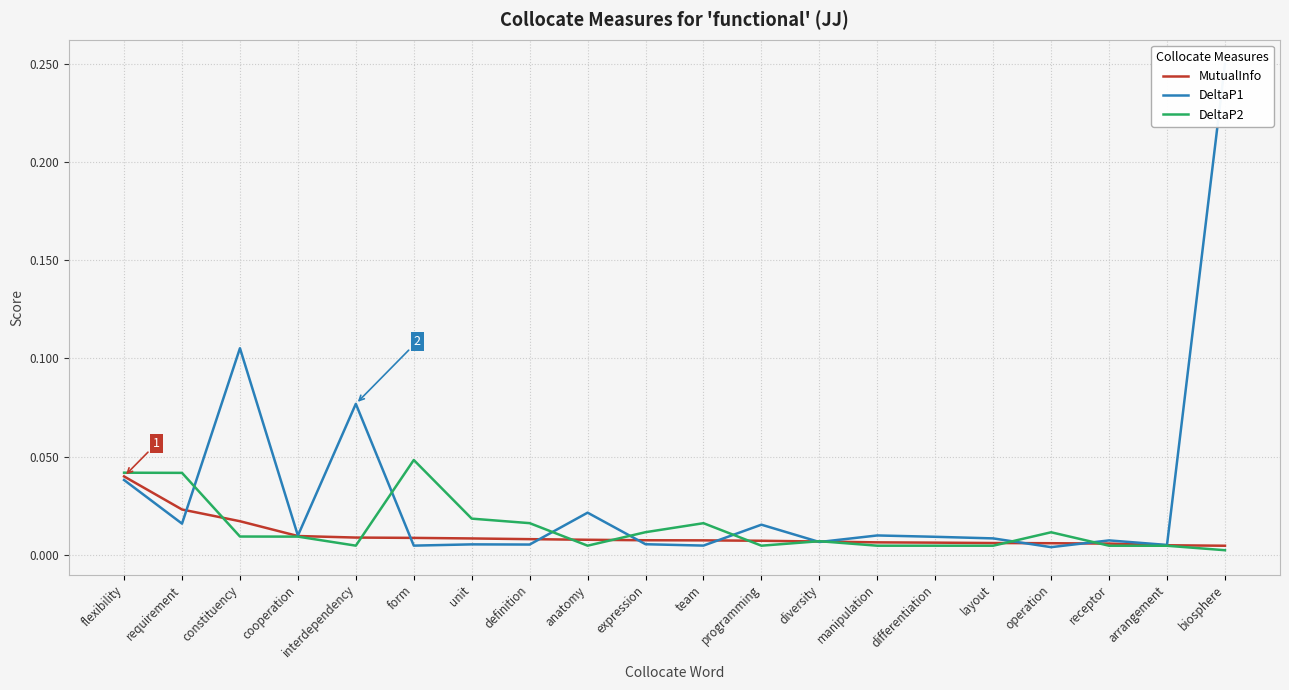

How many interior local peaks does the DeltaP1 series have?

7